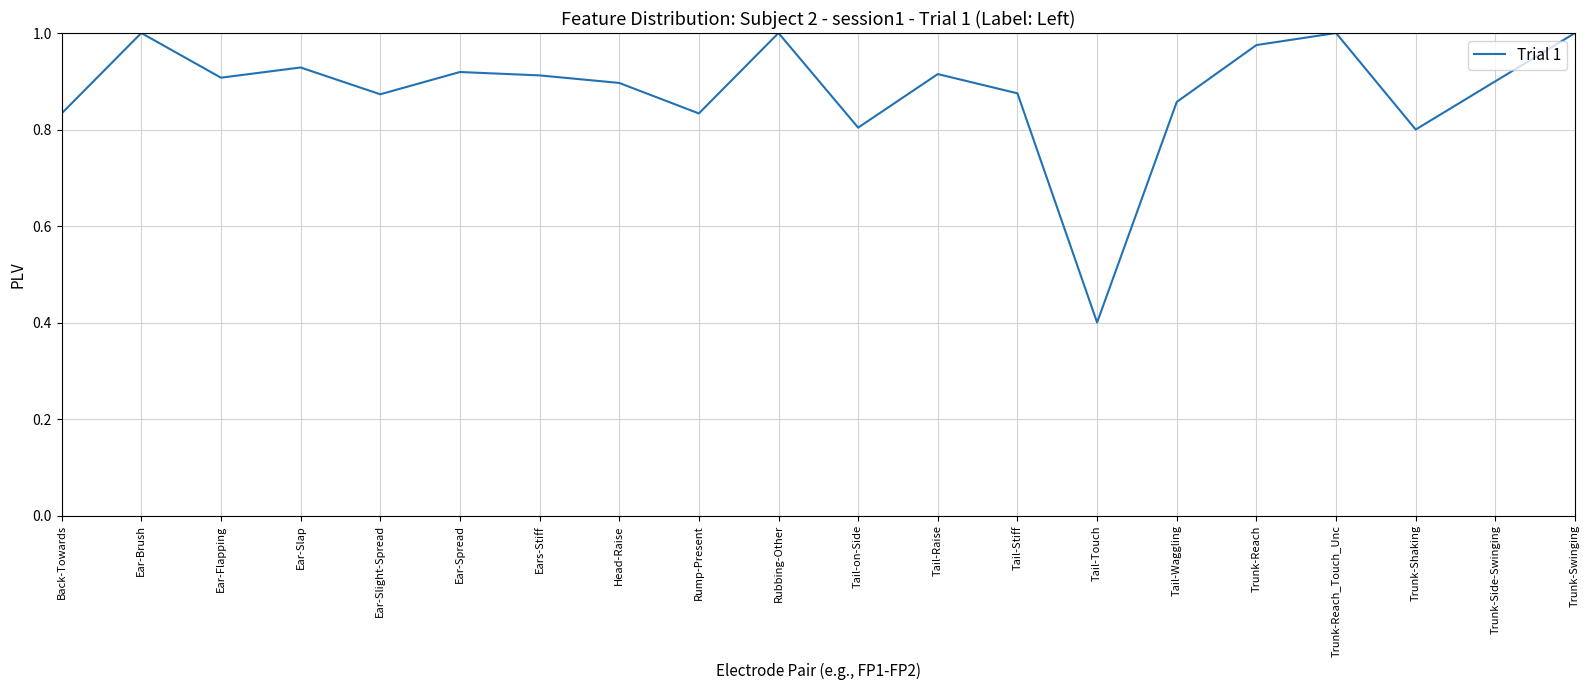

At which label is the value closest to 0?

Tail-Touch